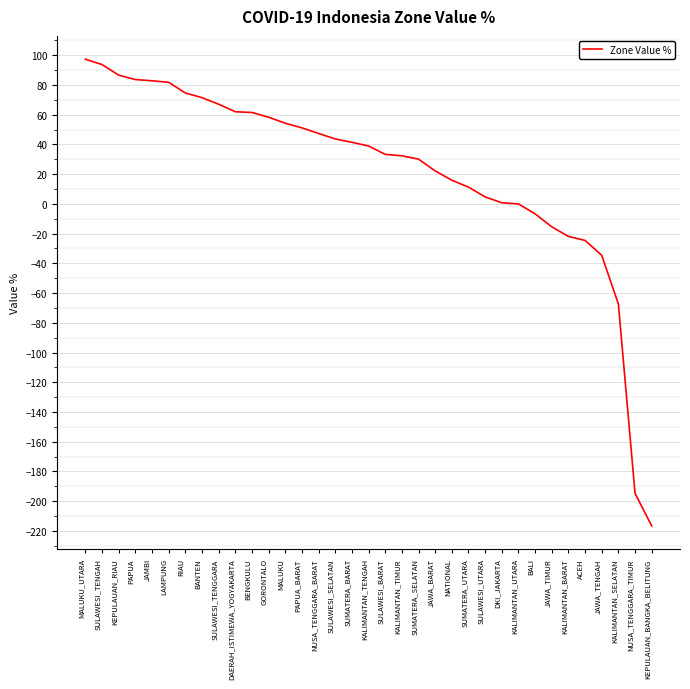

At which label is the value closest to -59?

KALIMANTAN_SELATAN